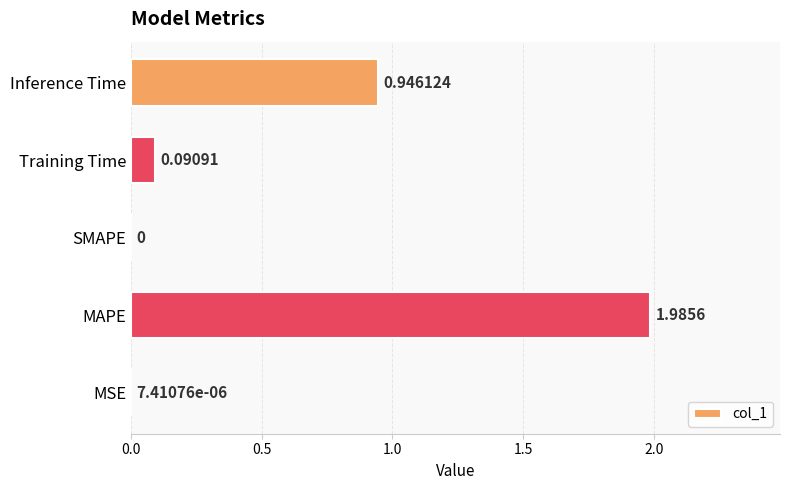

What is the sum of the values at Training Time and Inference Time?

1.0